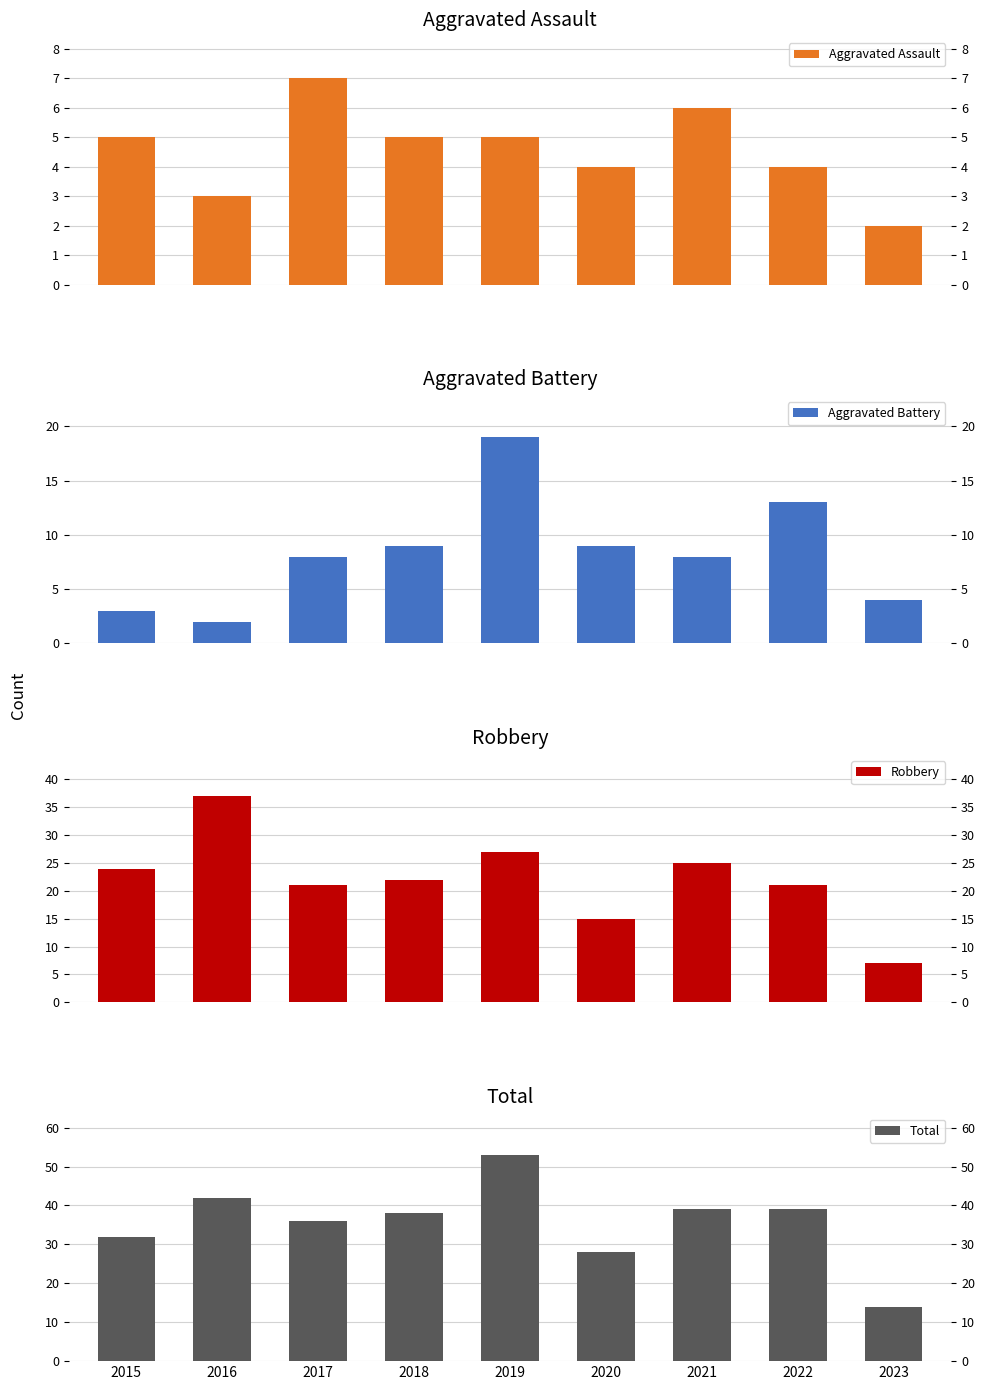

Is the value of Robbery at 2018 greater than the value of Total at 2018?

No